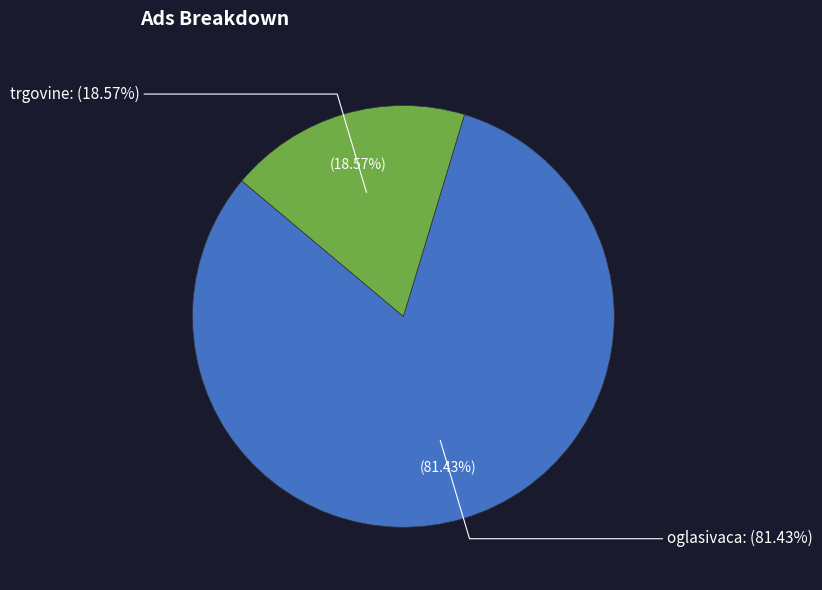

Does trgovine represent more than half of the total?

No